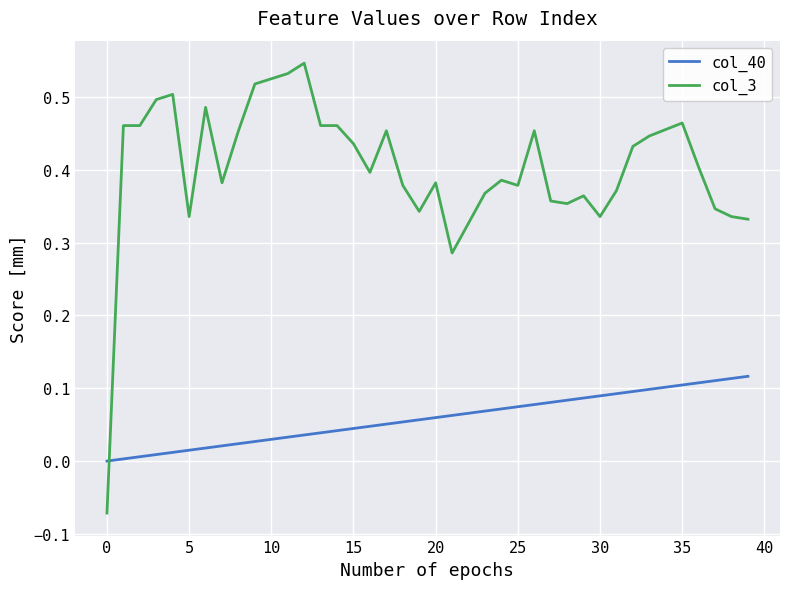

After their last crossing, which series has the higher values: col_40 or col_3?

col_3